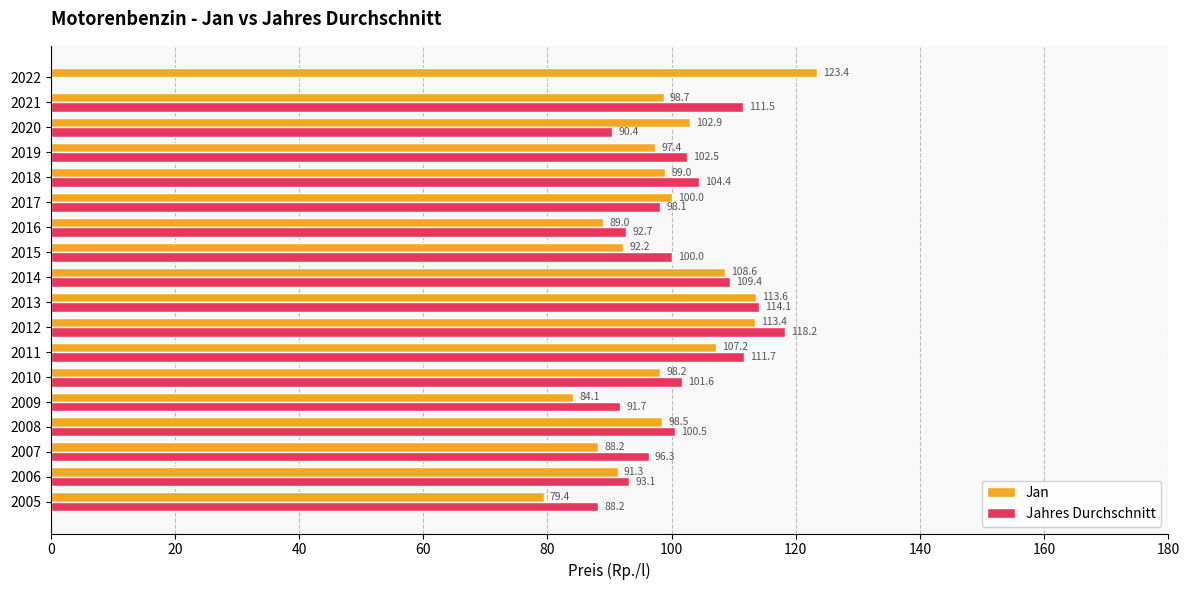

What are all the series names shown in the legend?

Jan, Jahres Durchschnitt